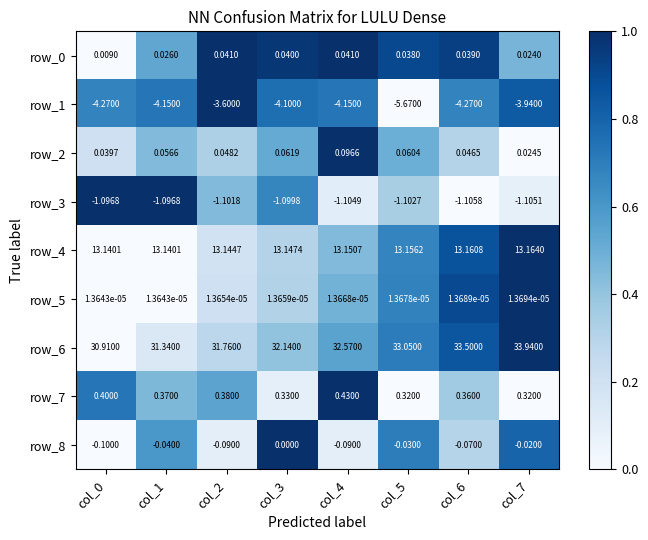

What is the sum of the row_6 values at col_2 and col_3?

63.9